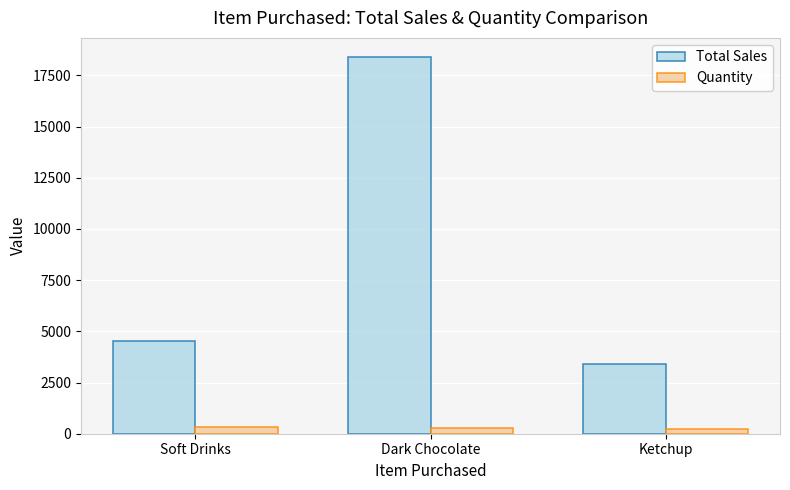

Rank the series at Dark Chocolate from highest to lowest value.

Total Sales, Quantity